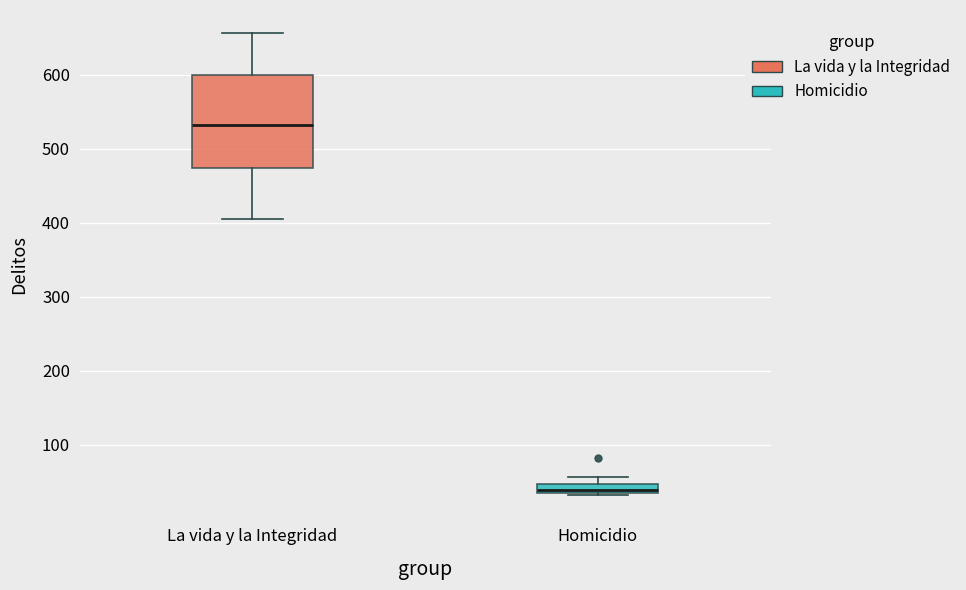

Which box is the tallest, from its lower edge to its upper edge?

La vida y la Integridad